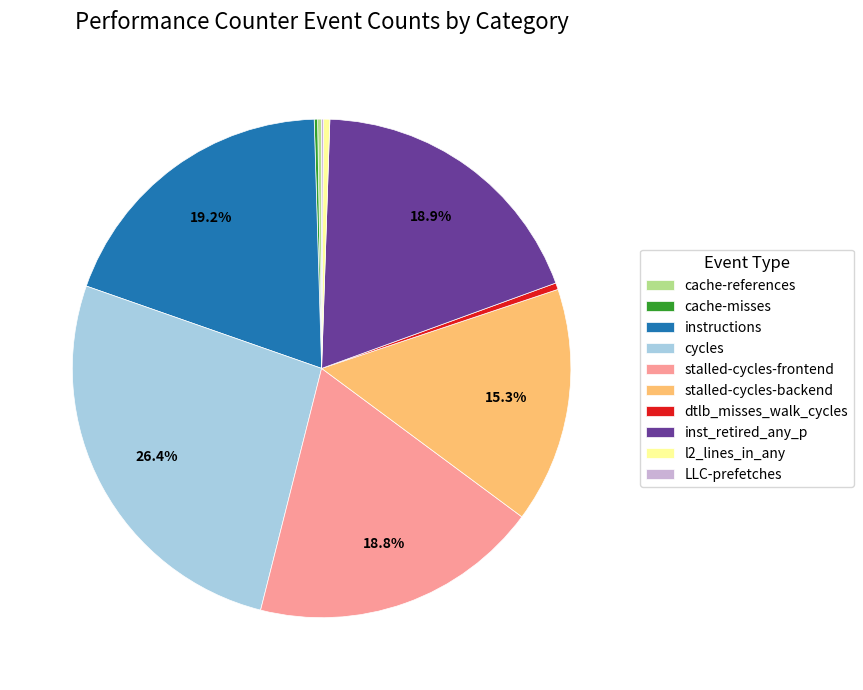

Do cycles and stalled-cycles-frontend together represent more than half of the pie?

No